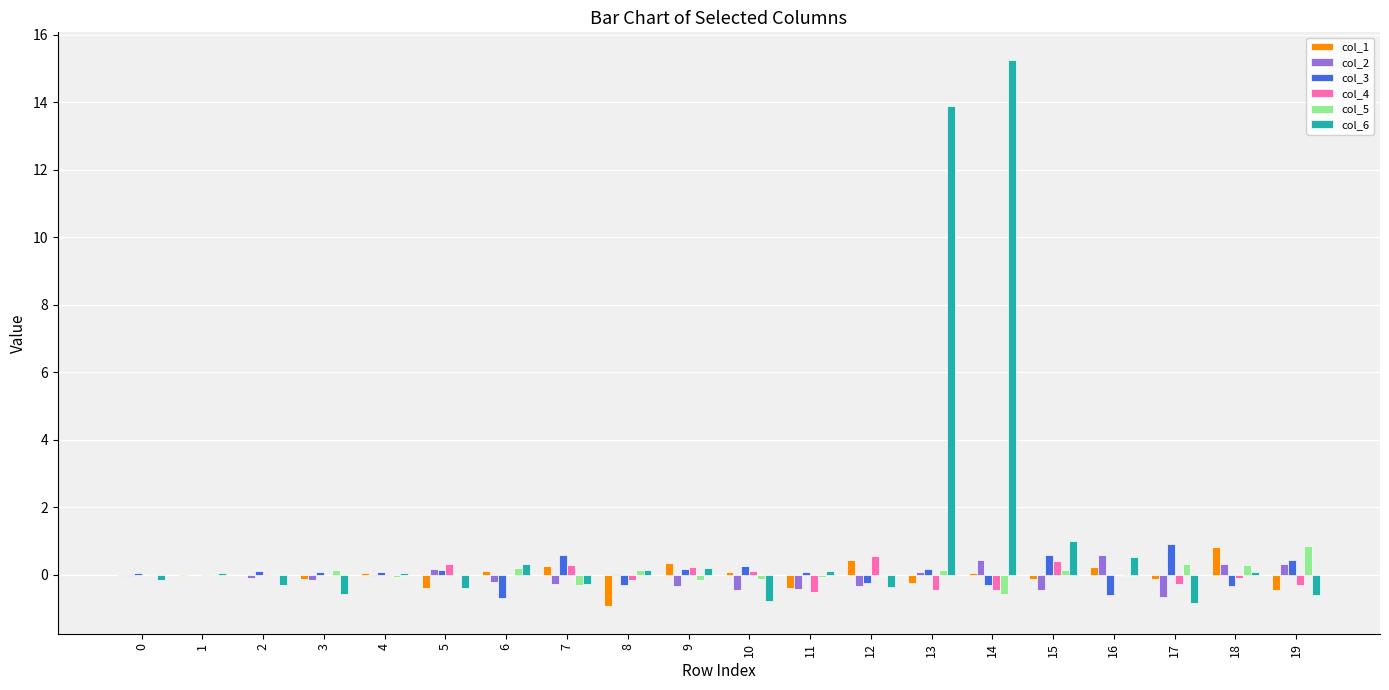

What is the spread (max minus min) of values at 5?

0.7